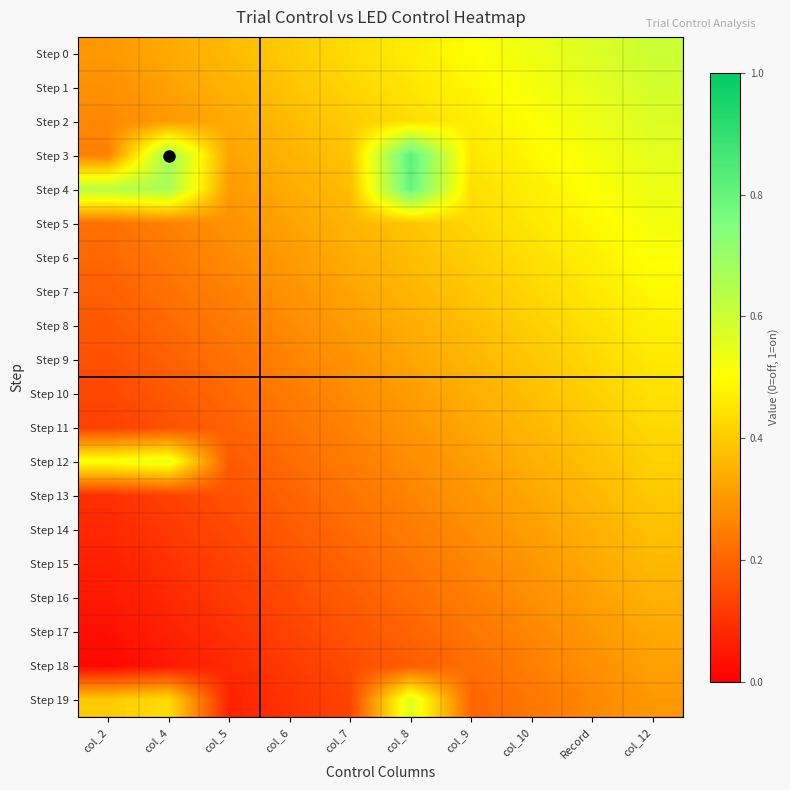

At which category is the sum across all series the highest?

col_12